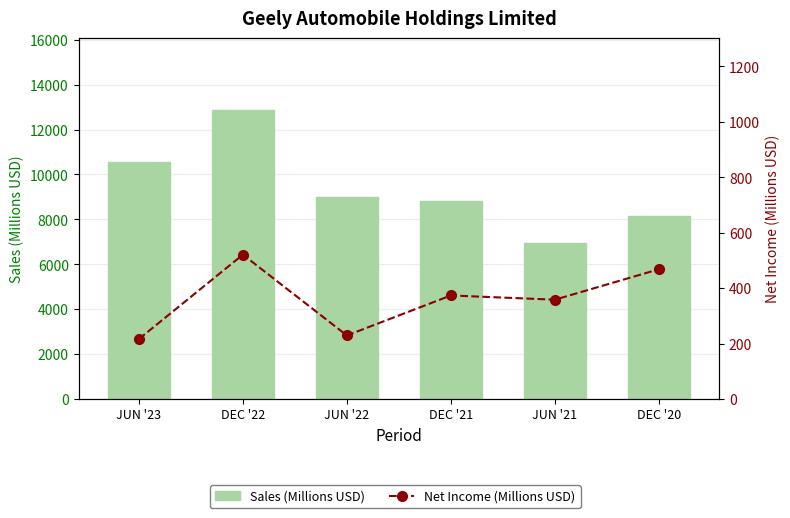

Is it true that Net Income (Millions USD) equals 45.8 at JUN '23?

False